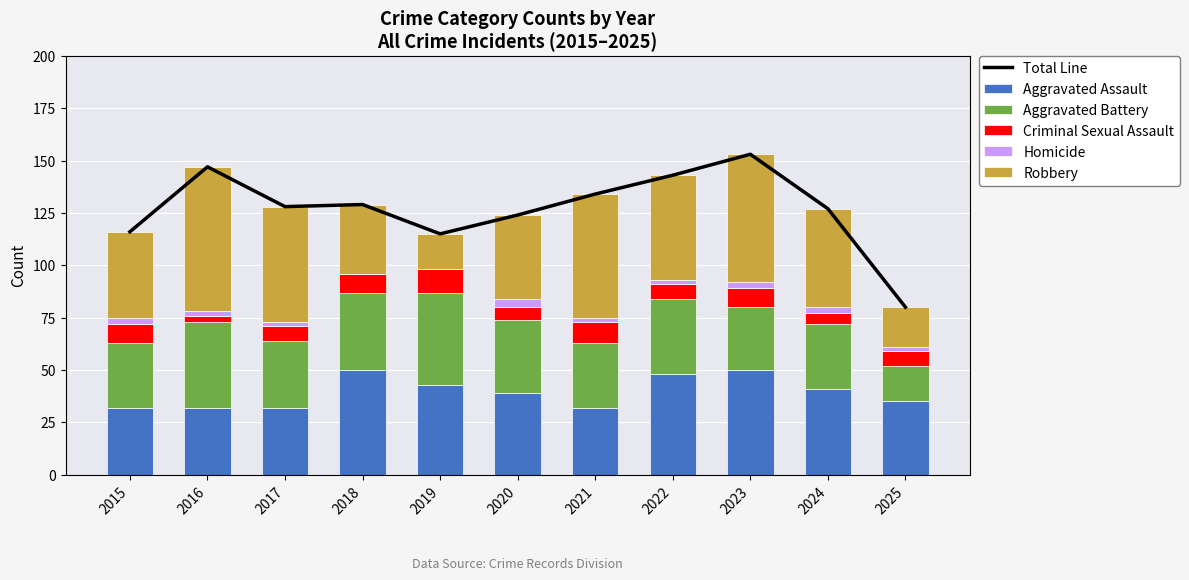

Reading right to left, what are all the values shown in this chart?

Total Line: 80	127	153	143	134	124	115	129	128	147	116
Aggravated Assault: 35	41	50	48	32	39	43	50	32	32	32
Aggravated Battery: 17	31	30	36	31	35	44	37	32	41	31
Criminal Sexual Assault: 7	5	9	7	10	6	11	9	7	3	9
Homicide: 2	3	3	2	2	4	0	0	2	2	3
Robbery: 19	47	61	50	59	40	17	33	55	69	41